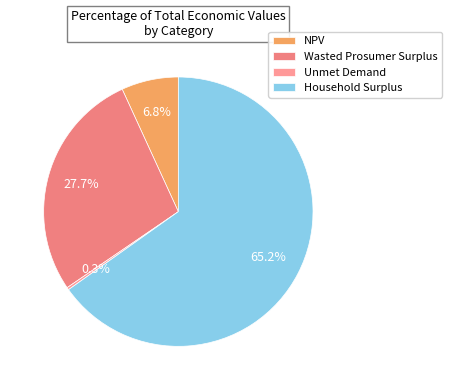

To the nearest percent, what is the difference between the largest and smallest slice percentages?

65%